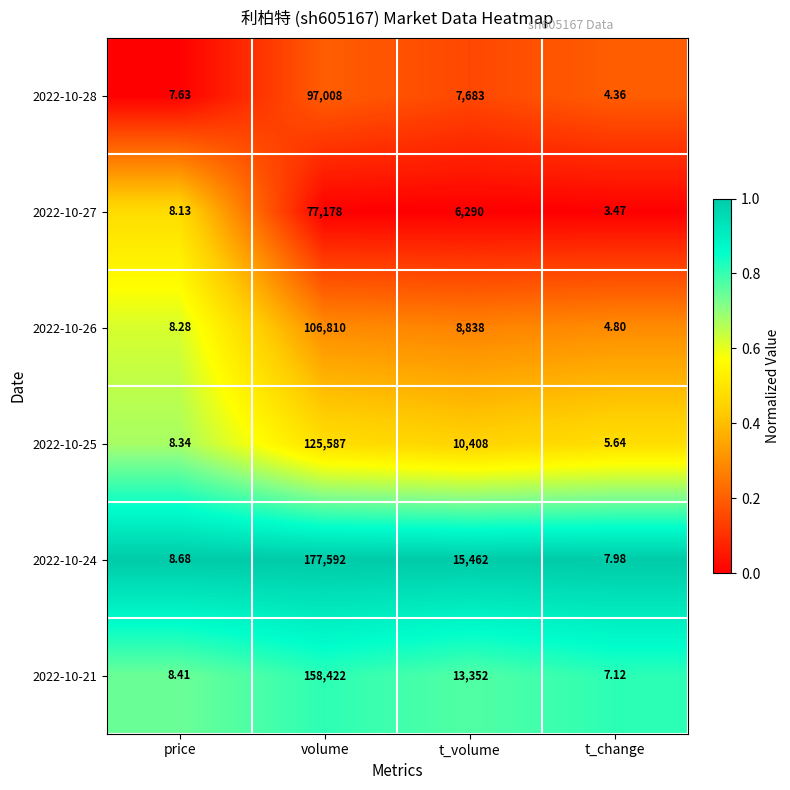

Is the value of 2022-10-28 at t_change greater than the value of 2022-10-24 at t_volume?

No